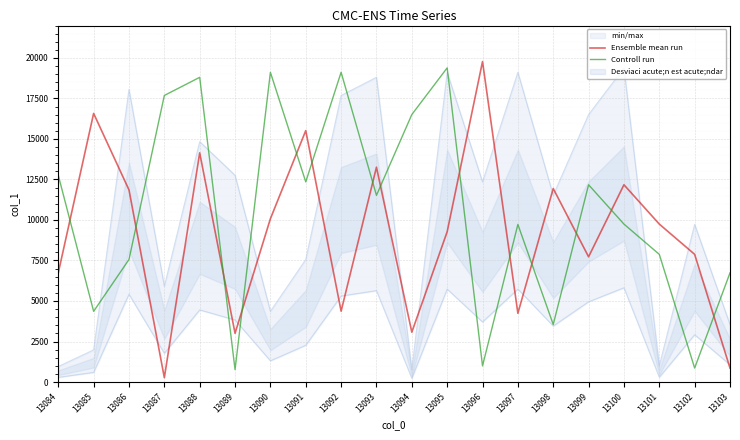

How many intersections are there between Ensemble mean run and Controll run?

14